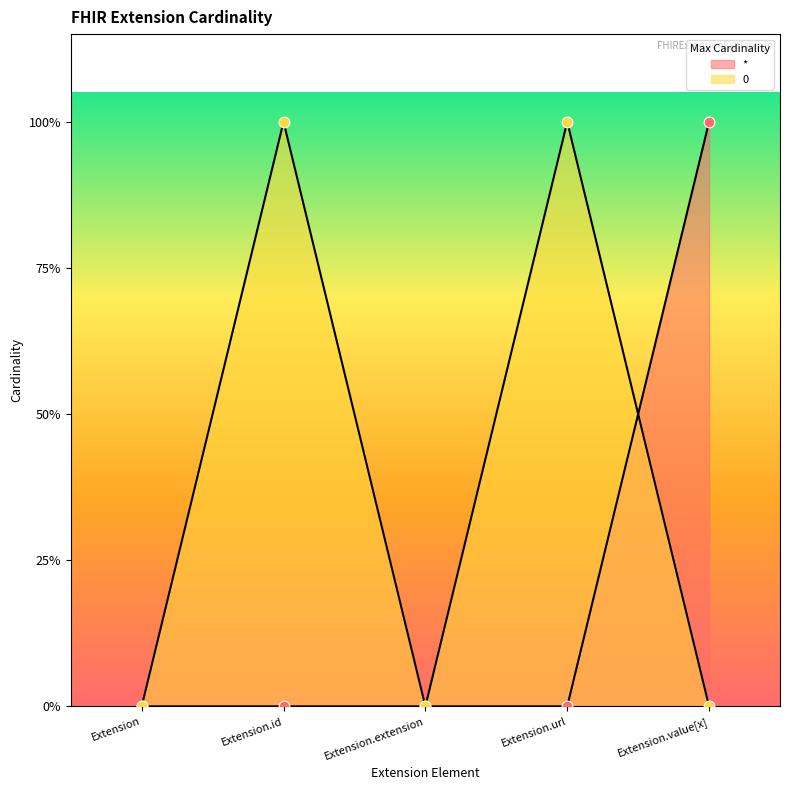

What is the total value across all series at Extension.value[x]?

1